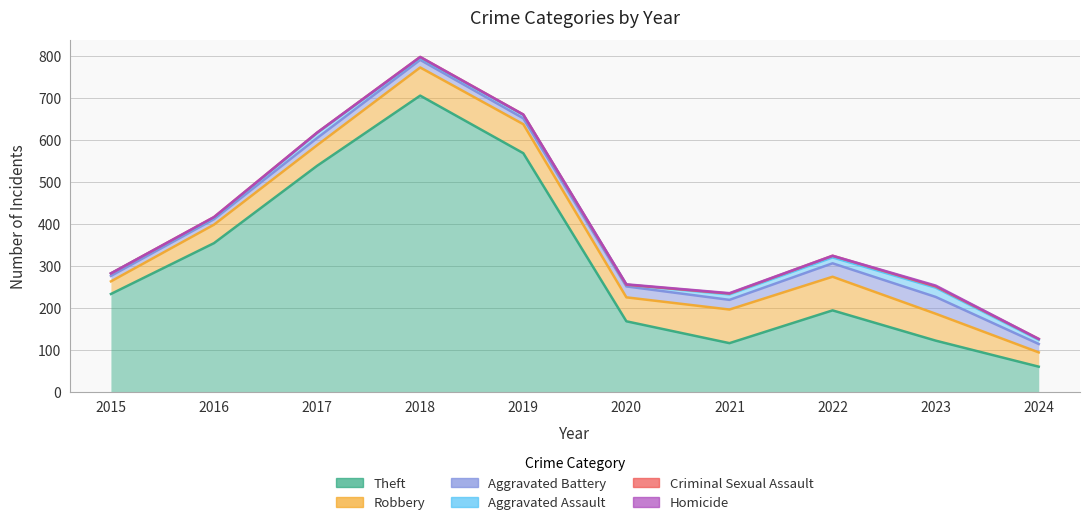

True or false: Theft has a value of 59 at 2020.

False